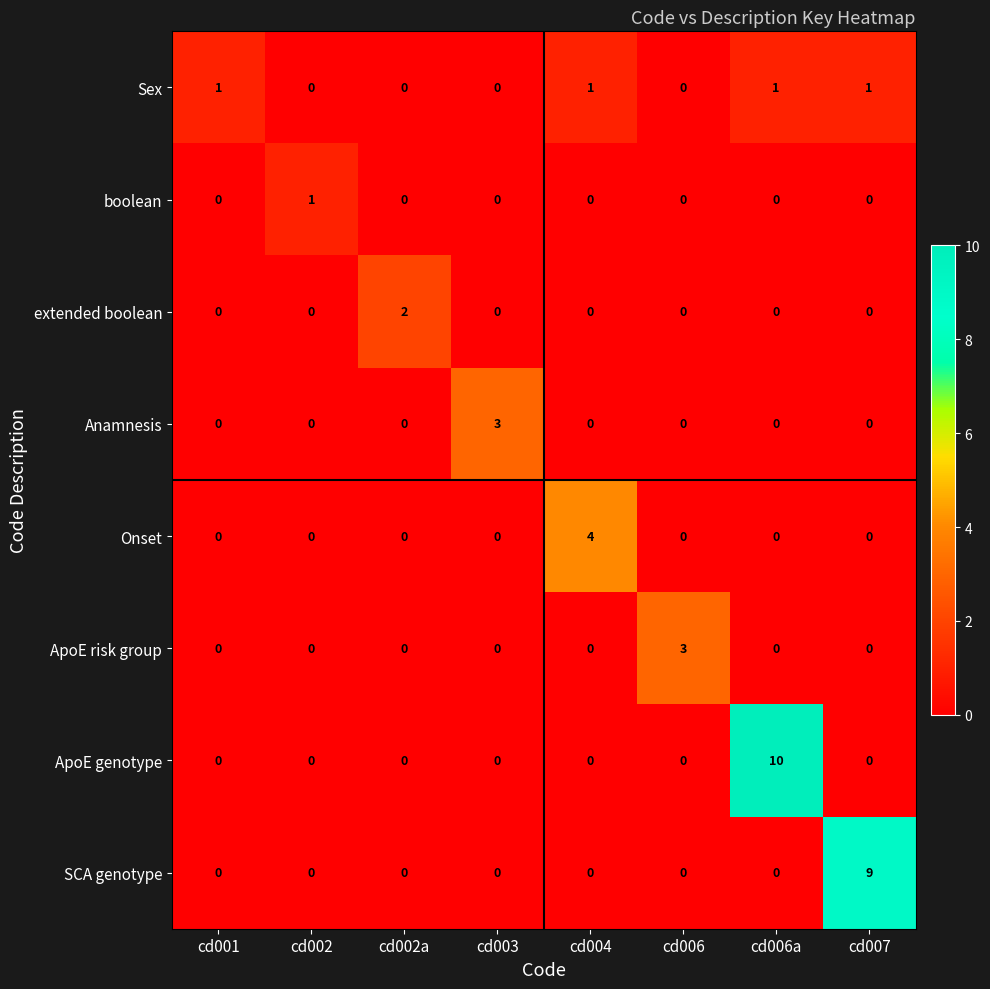

What is the difference between the maximum and minimum values in the SCA genotype series?

9